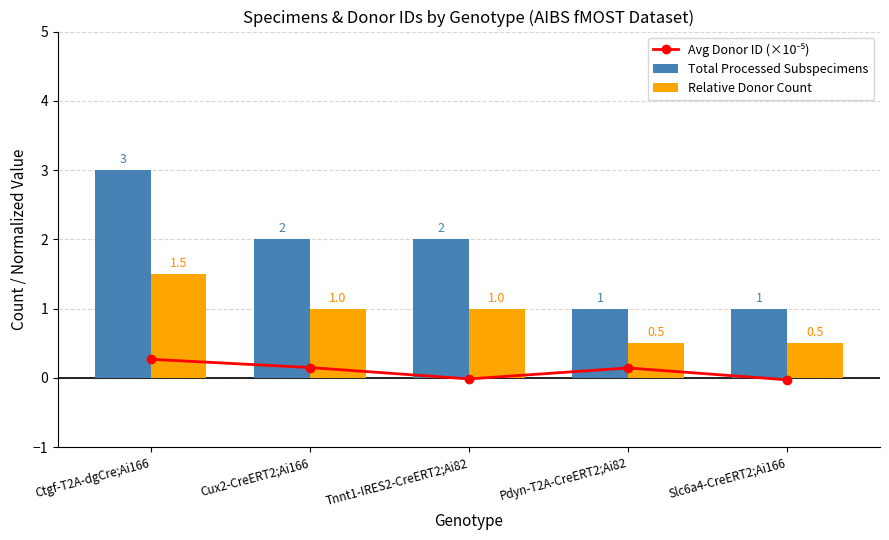

What is the label of the 3rd bar from the right?

Tnnt1-IRES2-CreERT2;Ai82